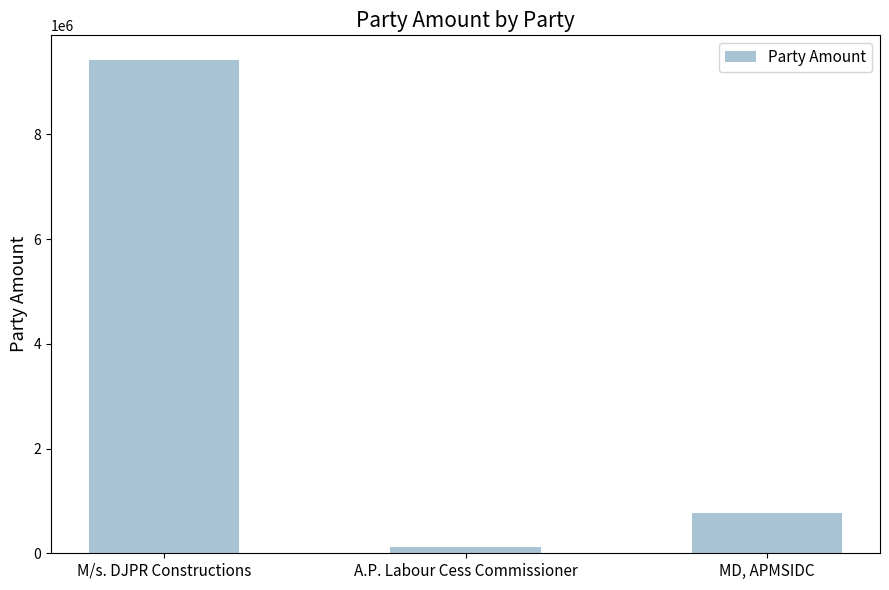

Rank the categories by value from lowest to highest.

A.P. Labour Cess Commissioner, MD, APMSIDC, M/s. DJPR Constructions